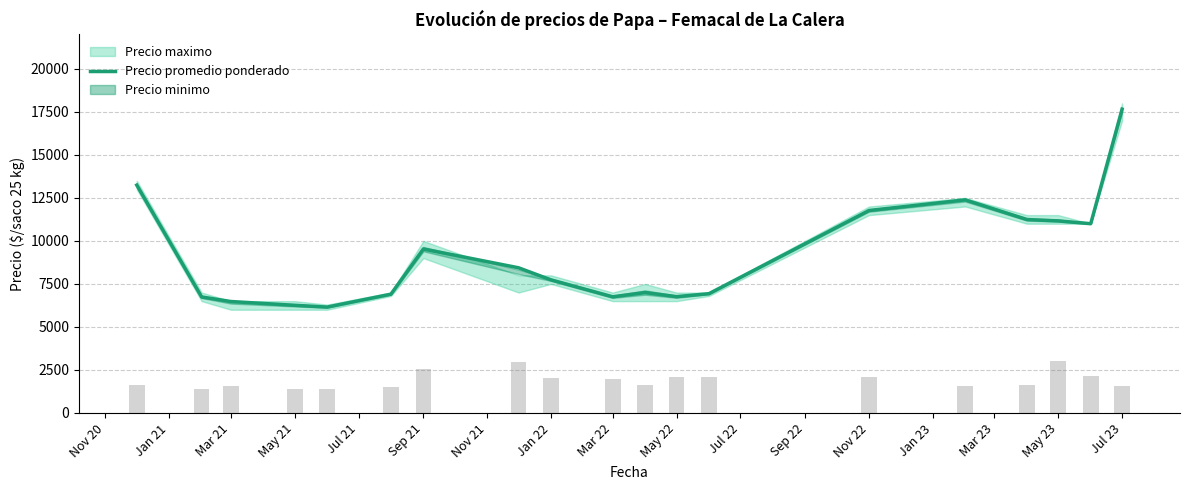

Where does the data first go above 7736?

Nov 20